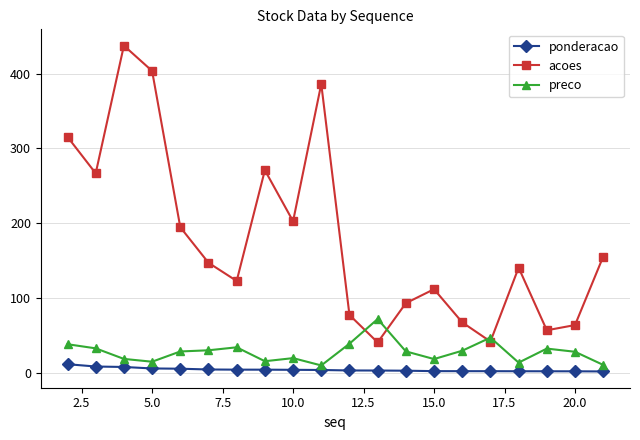

True or false: ponderacao and acoes cross at least once.

False